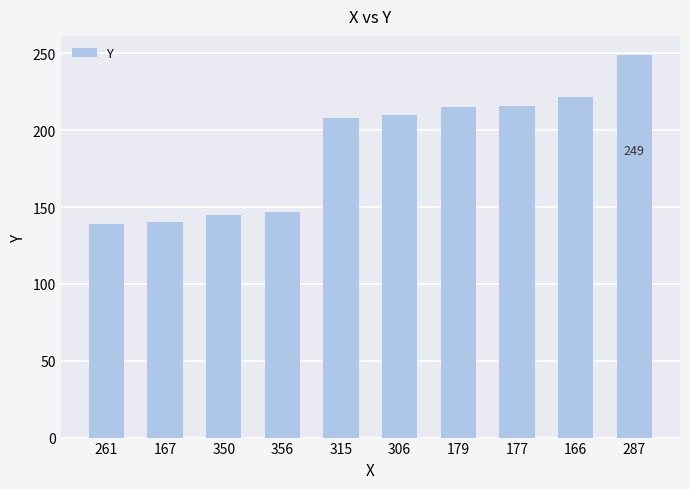

Is it true that the value at 177 is 216?

True